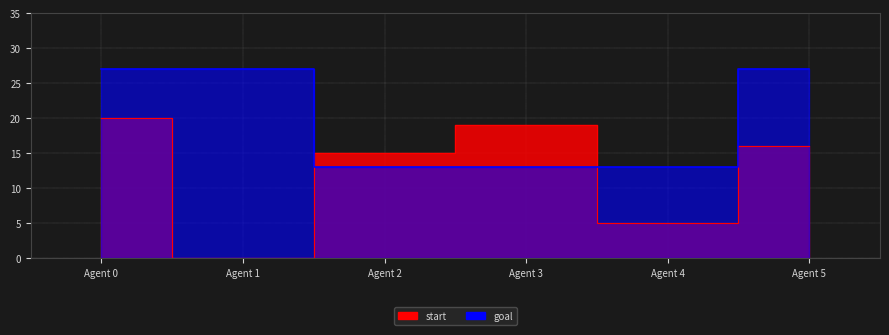

Which series has the largest total across all categories?

goal